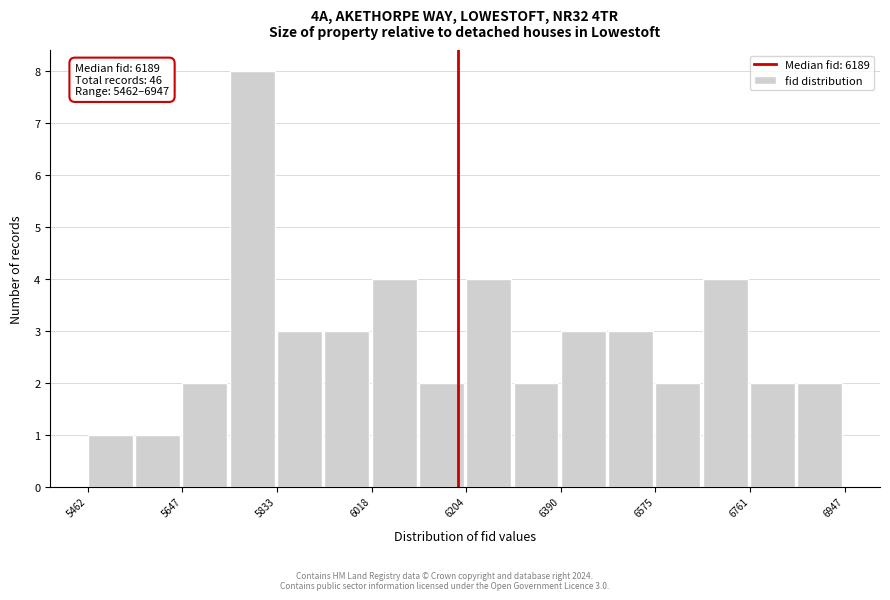

Which range on the x-axis has the tallest bar?

5740 to 5840